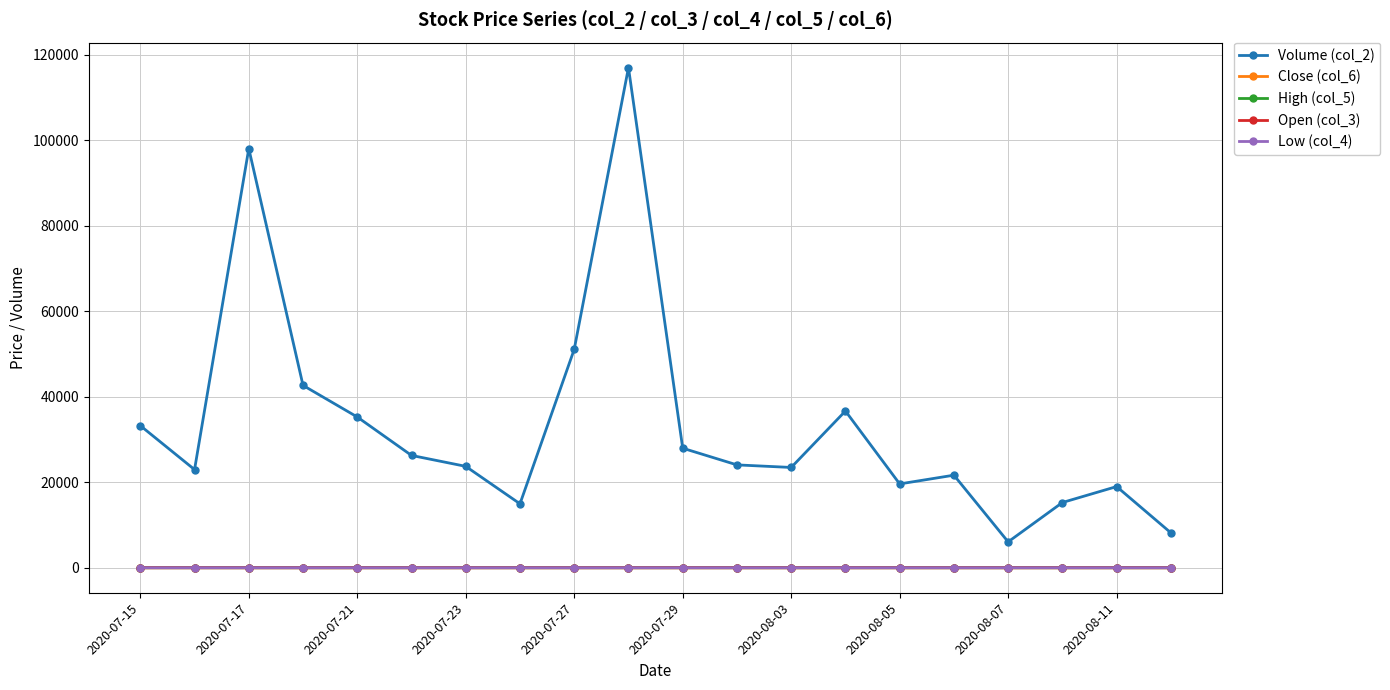

Which series has the largest total across all categories?

Volume (col_2)